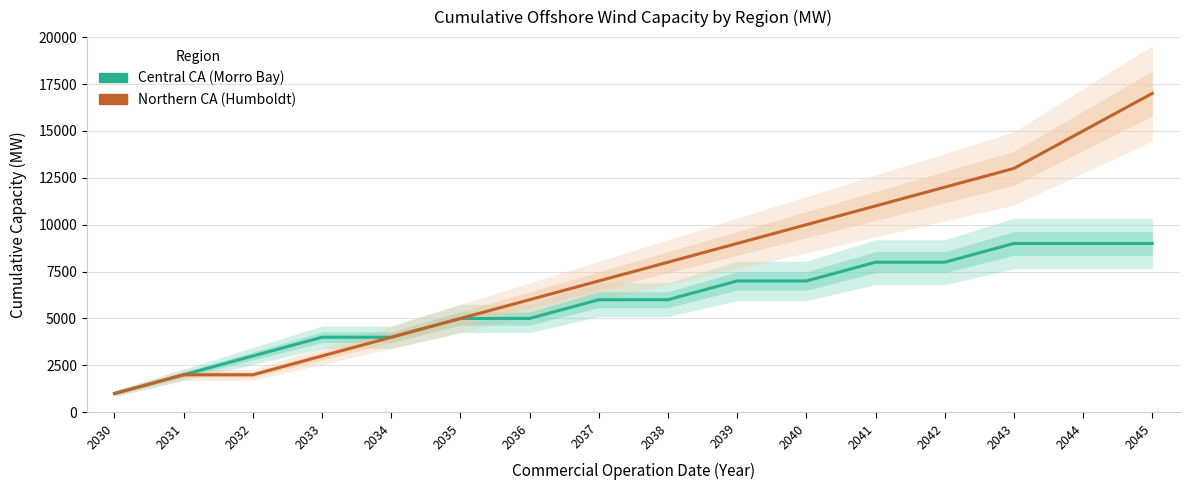

Between 2033 and 2035, which is larger?

2035